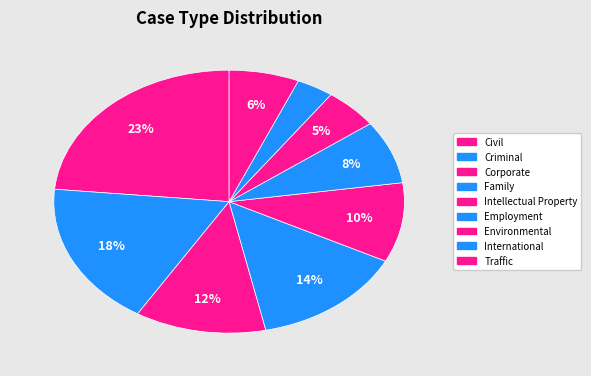

Does Environmental represent more than half of the total?

No